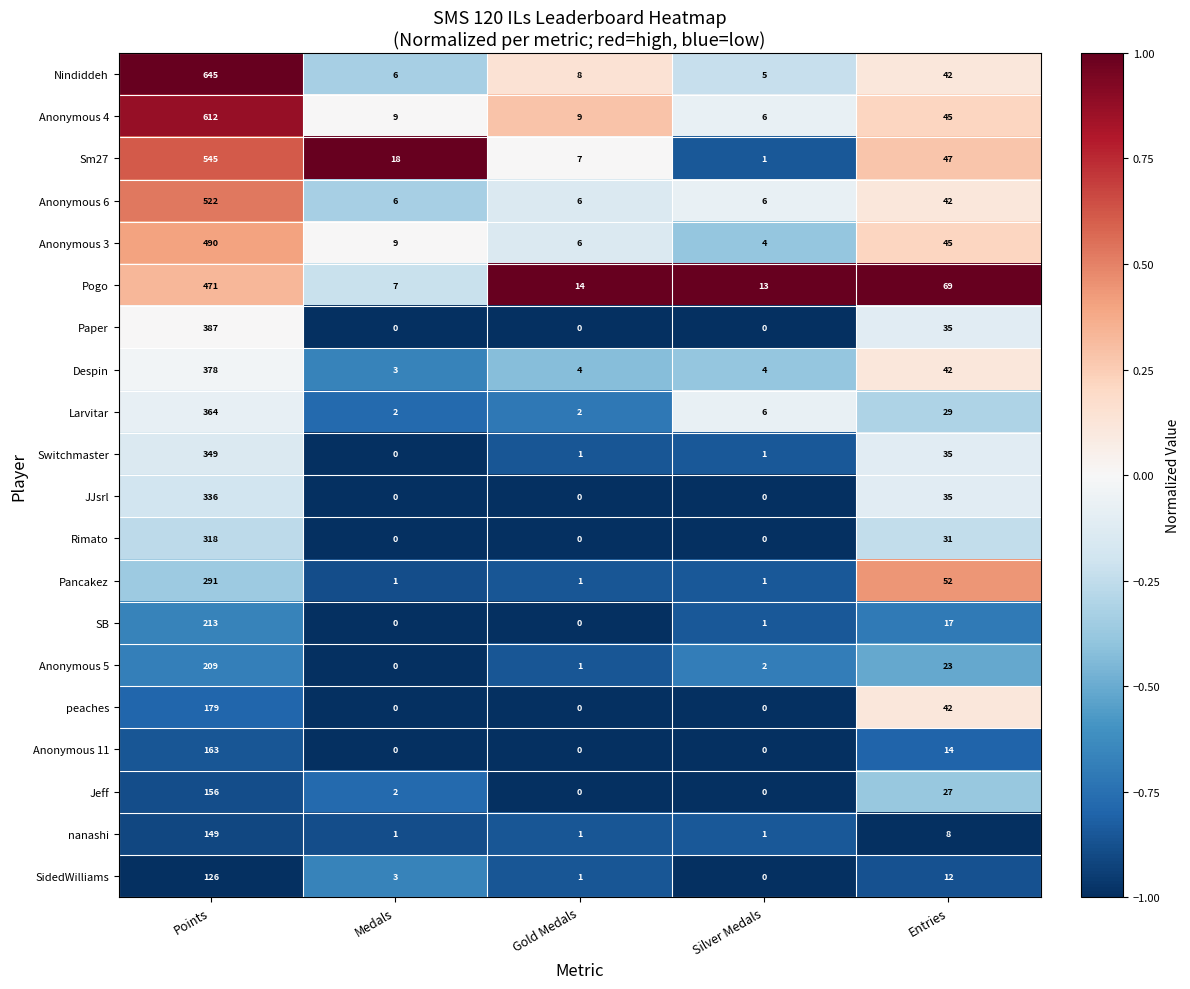

Between Silver Medals and Entries, which series saw the biggest shift?

Pogo